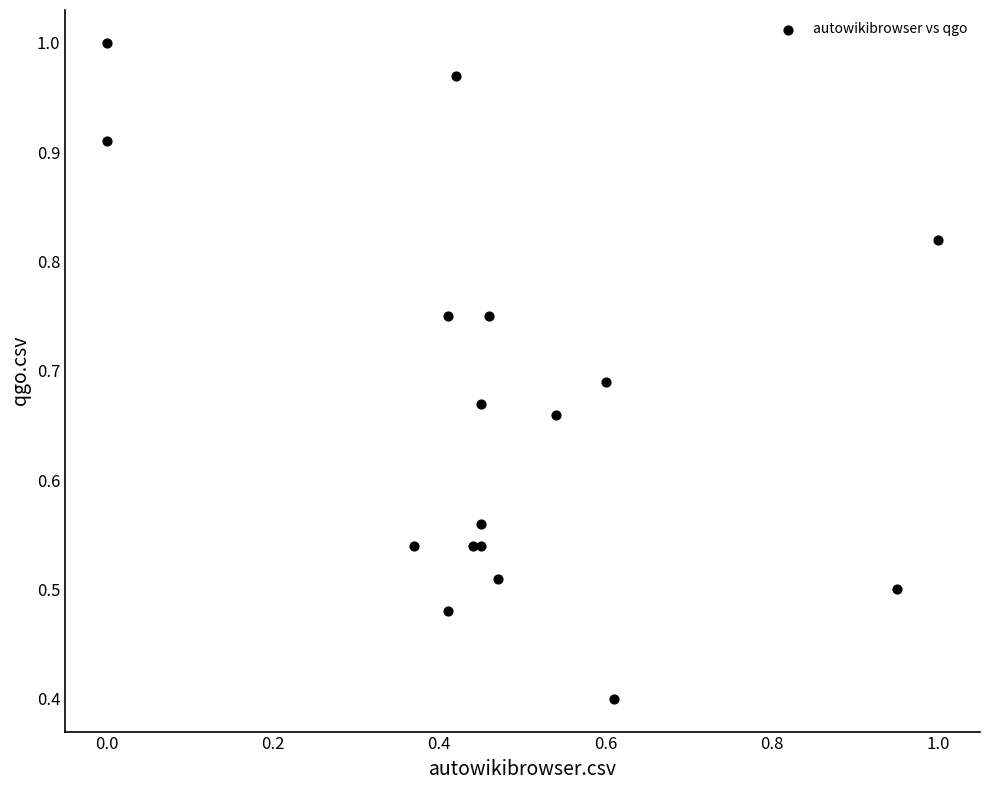

What Y value in the scatter plot is closest to 0?

0.4